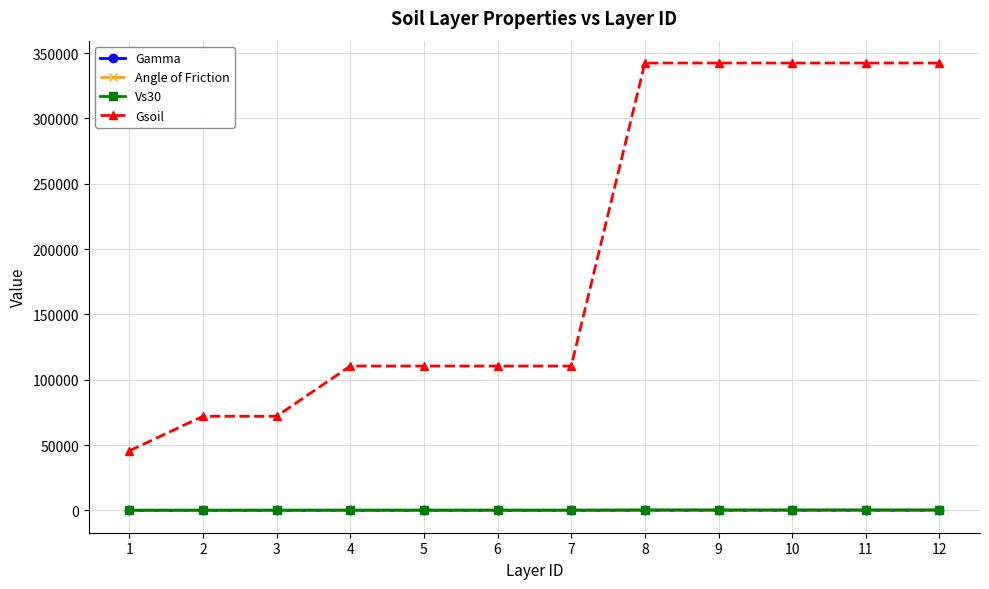

How many lines are shown in the chart?

4